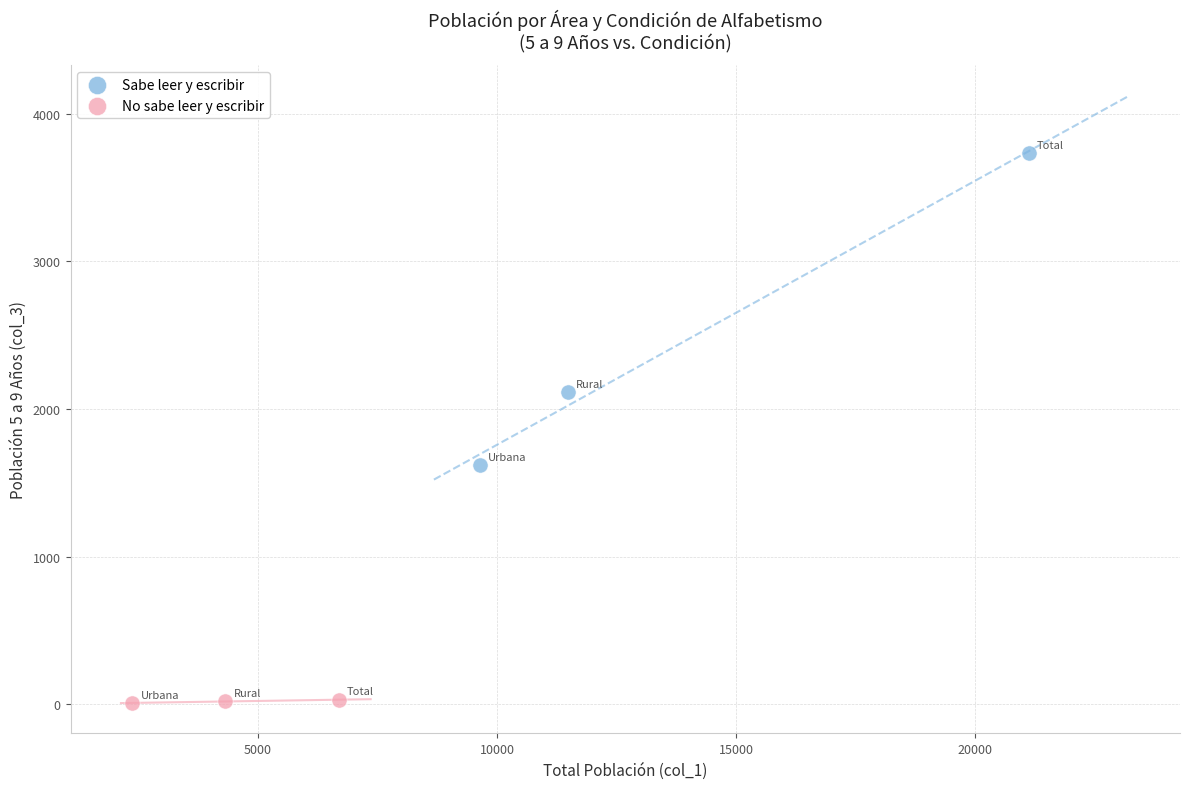

What are all the series names shown in the legend?

Sabe leer y escribir, No sabe leer y escribir